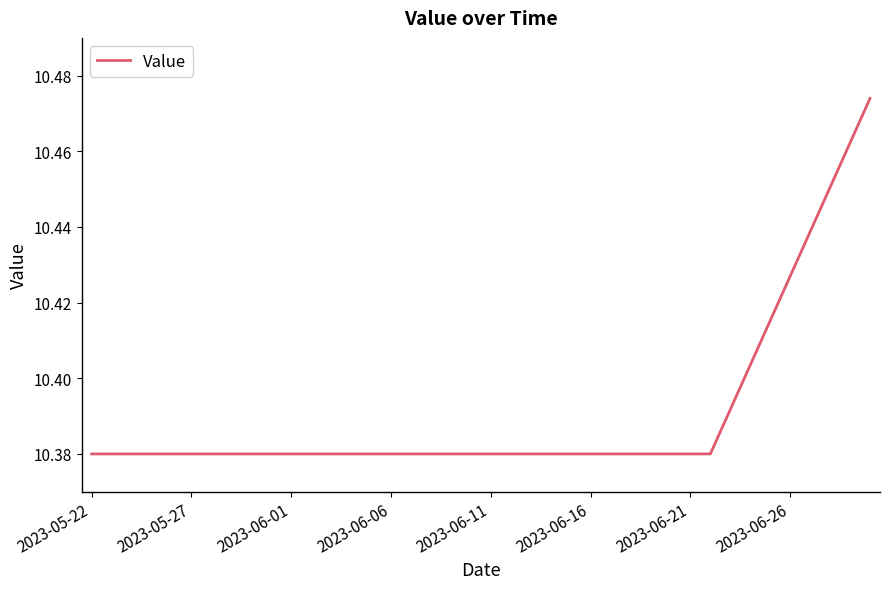

Does the chart display data point markers on the line(s)?

No